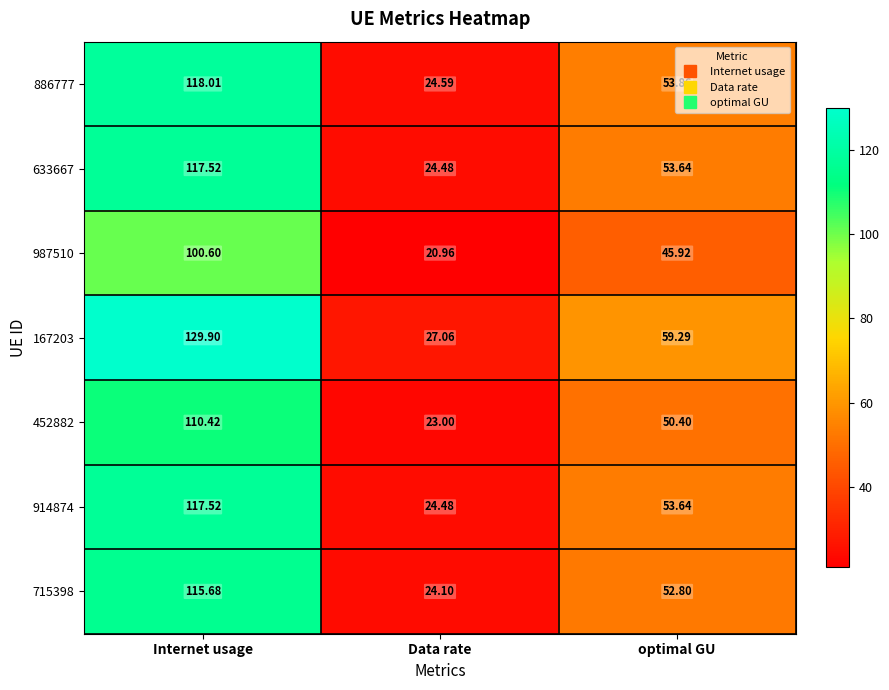

Is the value of 167203 at Internet usage greater than the value of 715398 at Data rate?

Yes